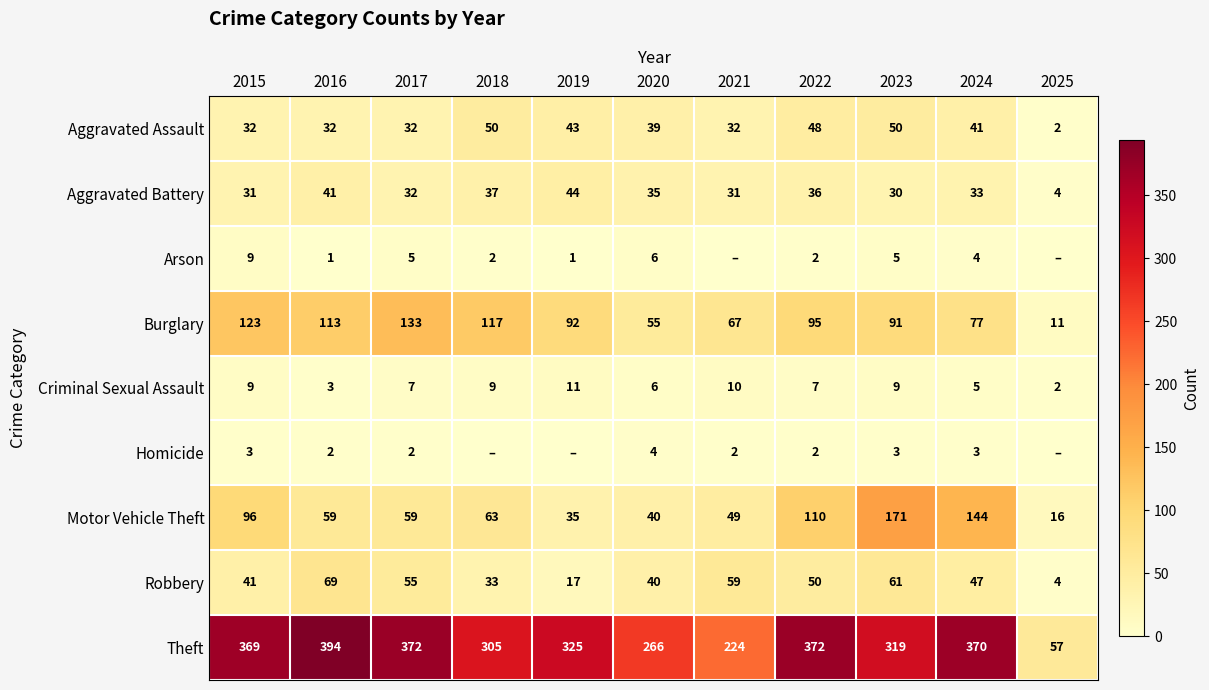

True or false: Arson has a value of 3 at 2015.

False